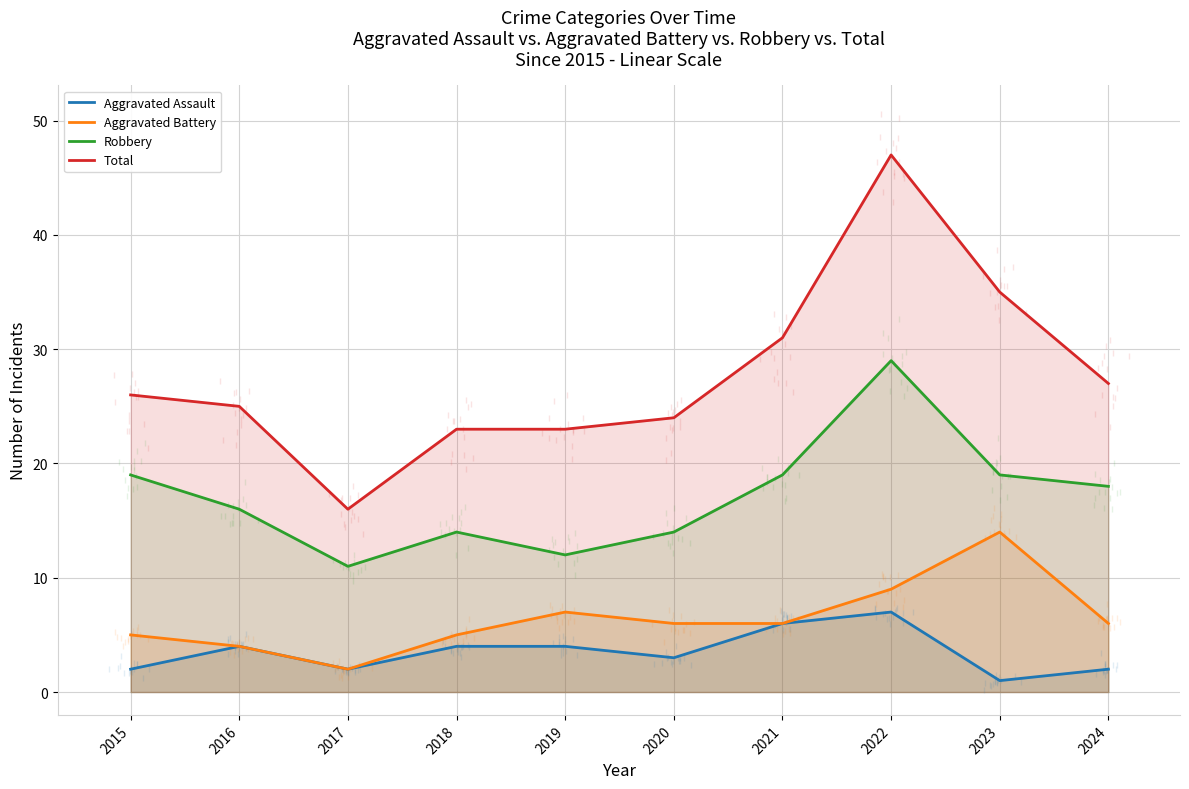

Is the value of Aggravated Assault at 2023 greater than the value of Aggravated Battery at 2016?

No